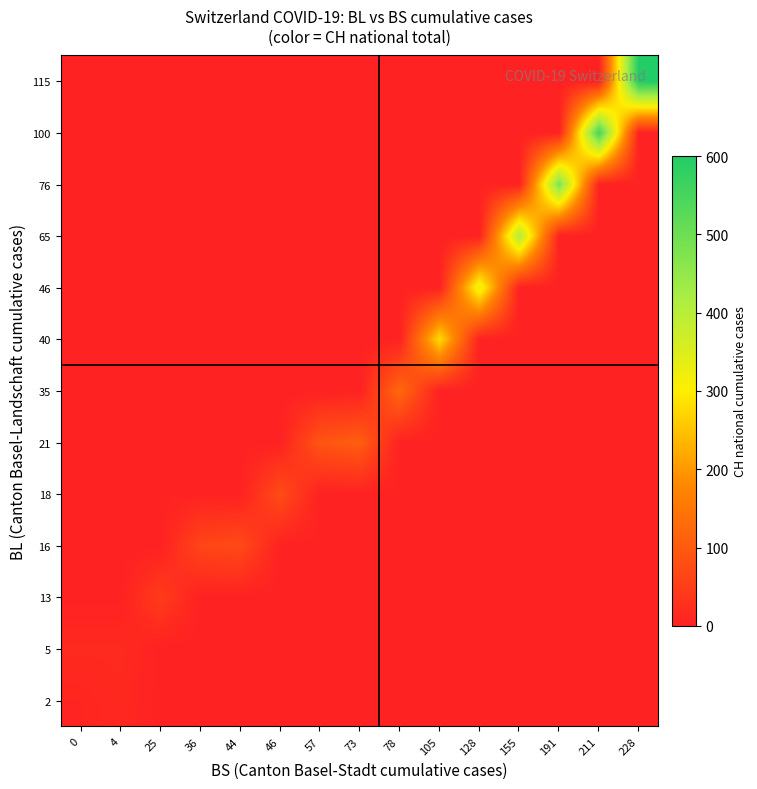

Reading right to left, transcribe all the data shown in this chart.

2: 228=0	211=0	191=0	155=0	128=0	105=0	78=0	73=0	57=0	46=0	44=0	36=0	25=0	4=12	0=7
5: 228=0	211=0	191=0	155=0	128=0	105=0	78=0	73=0	57=0	46=0	44=0	36=0	25=0	4=16	0=15
13: 228=0	211=0	191=0	155=0	128=0	105=0	78=0	73=0	57=0	46=0	44=0	36=0	25=46	4=0	0=0
16: 228=0	211=0	191=0	155=0	128=0	105=0	78=0	73=0	57=0	46=0	44=72	36=64	25=0	4=0	0=0
18: 228=0	211=0	191=0	155=0	128=0	105=0	78=0	73=0	57=0	46=76	44=0	36=0	25=0	4=0	0=0
21: 228=0	211=0	191=0	155=0	128=0	105=0	78=0	73=106	57=90	46=0	44=0	36=0	25=0	4=0	0=0
35: 228=0	211=0	191=0	155=0	128=0	105=0	78=126	73=0	57=0	46=0	44=0	36=0	25=0	4=0	0=0
40: 228=0	211=0	191=0	155=0	128=0	105=278	78=0	73=0	57=0	46=0	44=0	36=0	25=0	4=0	0=0
46: 228=0	211=0	191=0	155=0	128=332	105=0	78=0	73=0	57=0	46=0	44=0	36=0	25=0	4=0	0=0
65: 228=0	211=0	191=0	155=411	128=0	105=0	78=0	73=0	57=0	46=0	44=0	36=0	25=0	4=0	0=0
76: 228=0	211=0	191=480	155=0	128=0	105=0	78=0	73=0	57=0	46=0	44=0	36=0	25=0	4=0	0=0
100: 228=0	211=550	191=0	155=0	128=0	105=0	78=0	73=0	57=0	46=0	44=0	36=0	25=0	4=0	0=0
115: 228=600	211=0	191=0	155=0	128=0	105=0	78=0	73=0	57=0	46=0	44=0	36=0	25=0	4=0	0=0